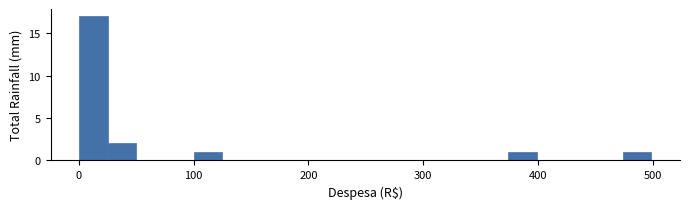

Around what value on the x-axis is the tallest bar? Give the approximate position of its centre, as read against the axis.

10